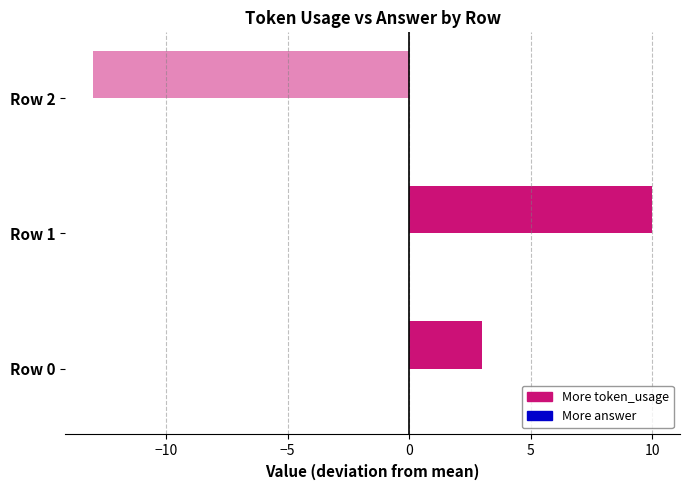

Are the bars grouped side by side (vs. stacked)?

Yes